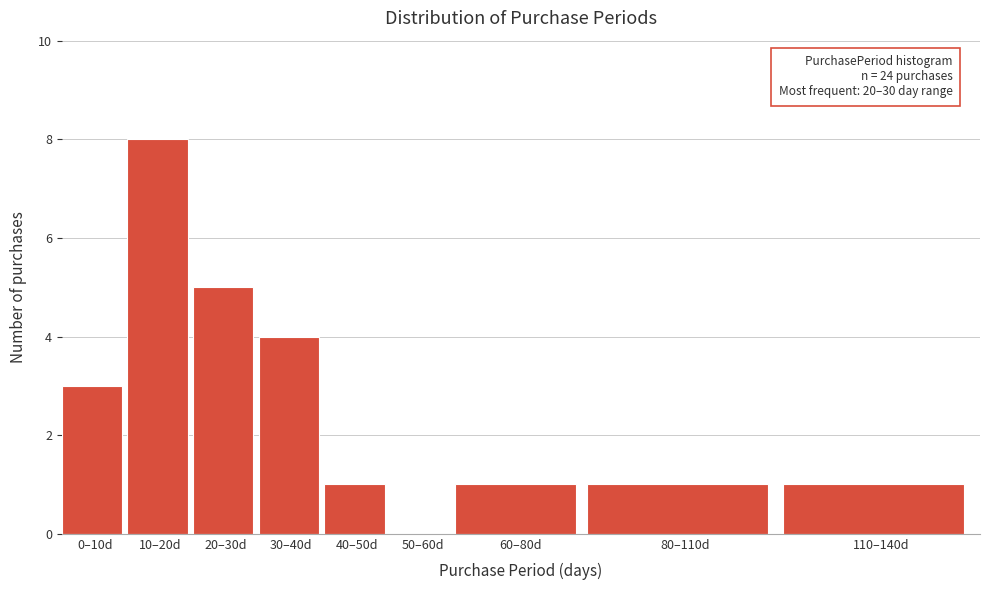

Reading right to left, what are all the values shown in this chart?

110–140d=1	80–110d=1	60–80d=1	50–60d=0	40–50d=1	30–40d=4	20–30d=5	10–20d=8	0–10d=3